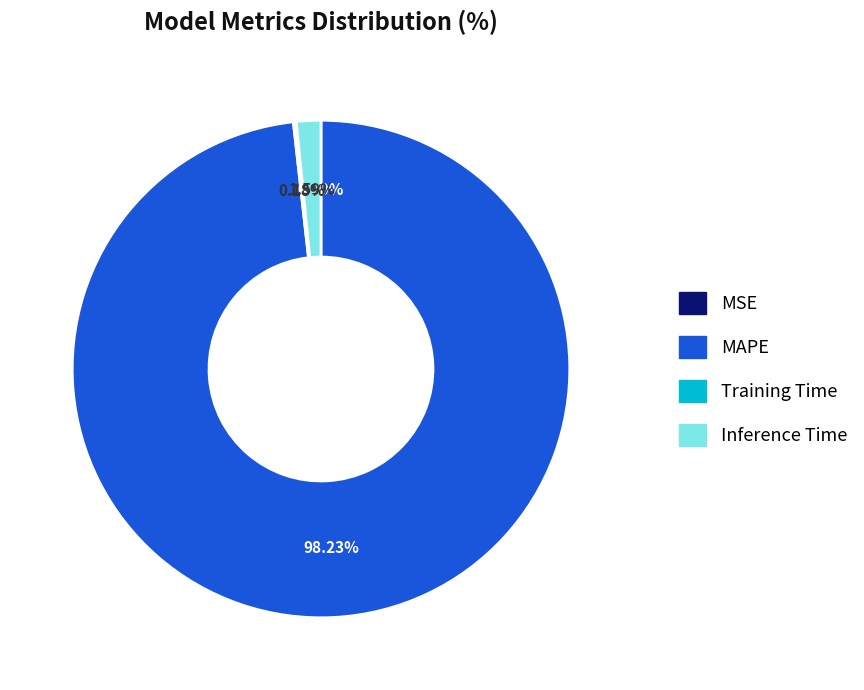

Is there any slice that represents more than half of the pie?

Yes